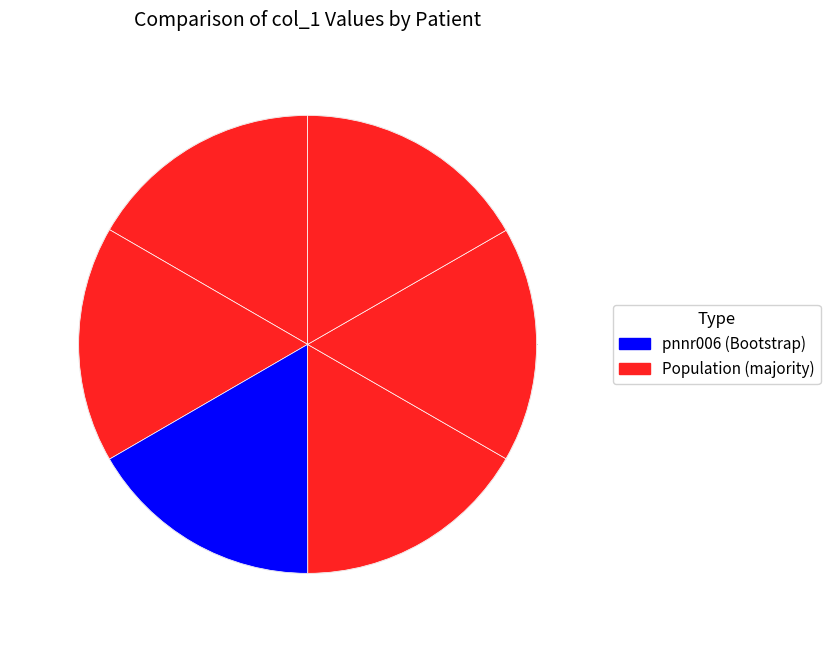

How many segments does this pie chart have?

6